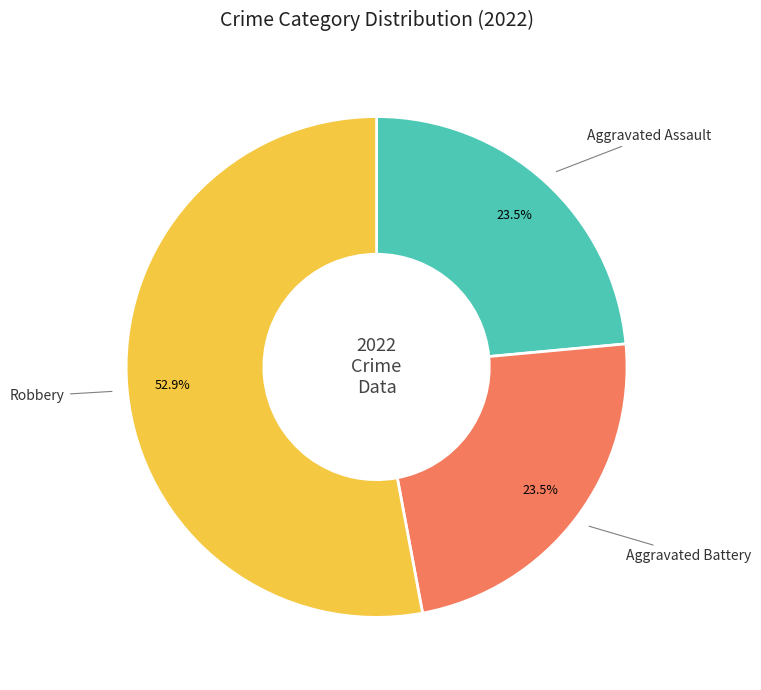

Is there any slice that represents more than half of the pie?

Yes